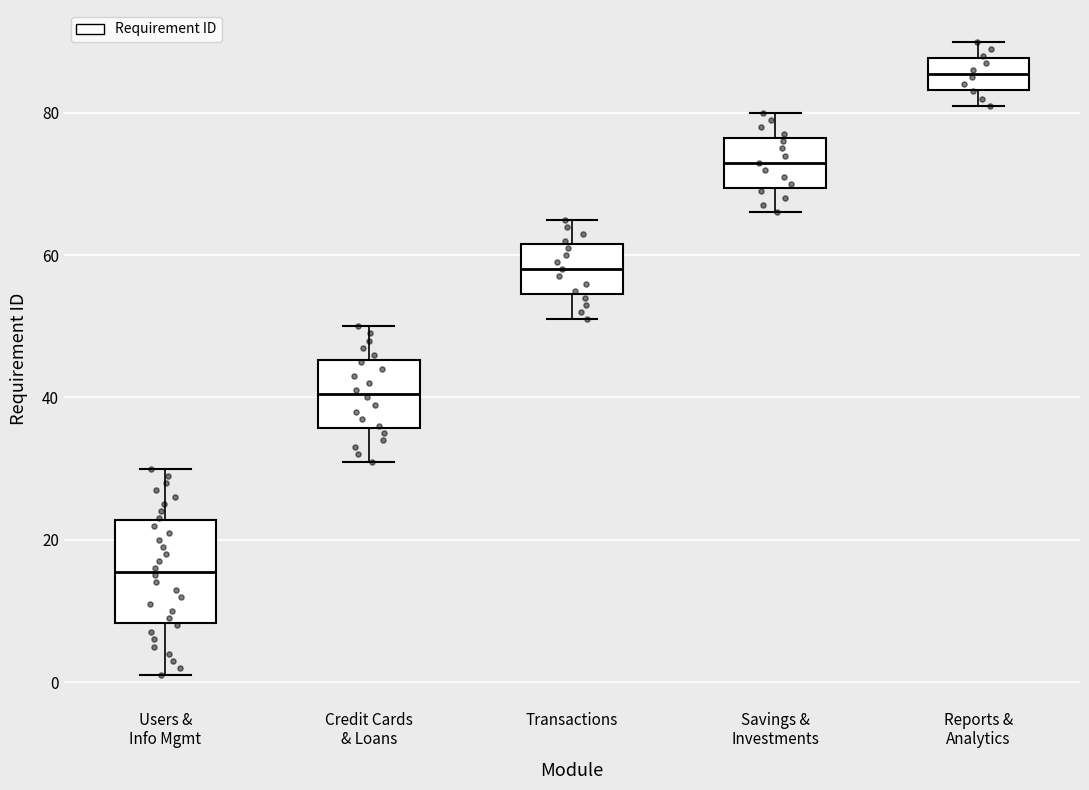

Which box is the tallest, from its lower edge to its upper edge?

Users & Info Mgmt